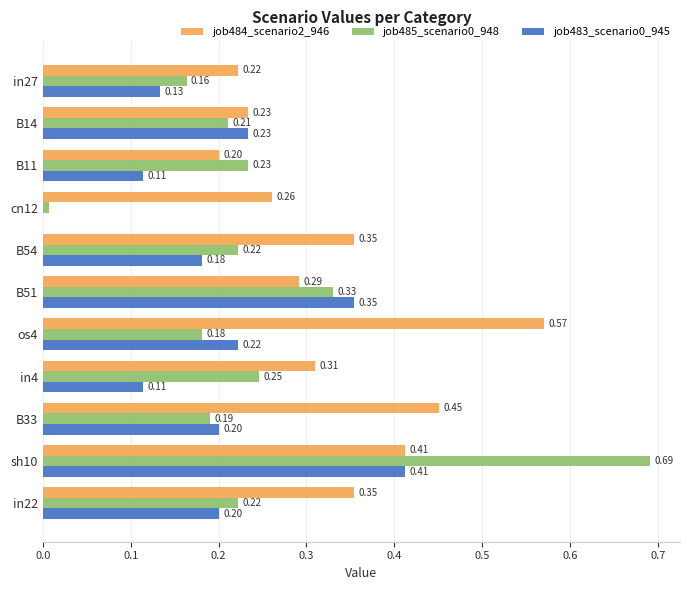

Between B11 and in4, which series saw the biggest shift?

job484_scenario2_946